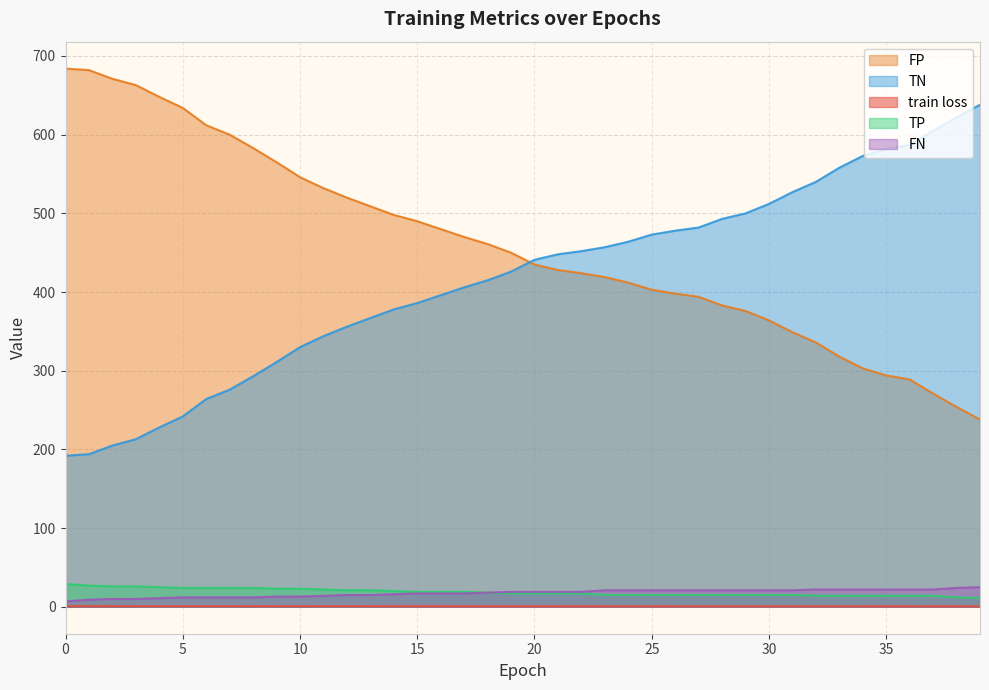

True or false: TP and TN intersect in this chart.

False